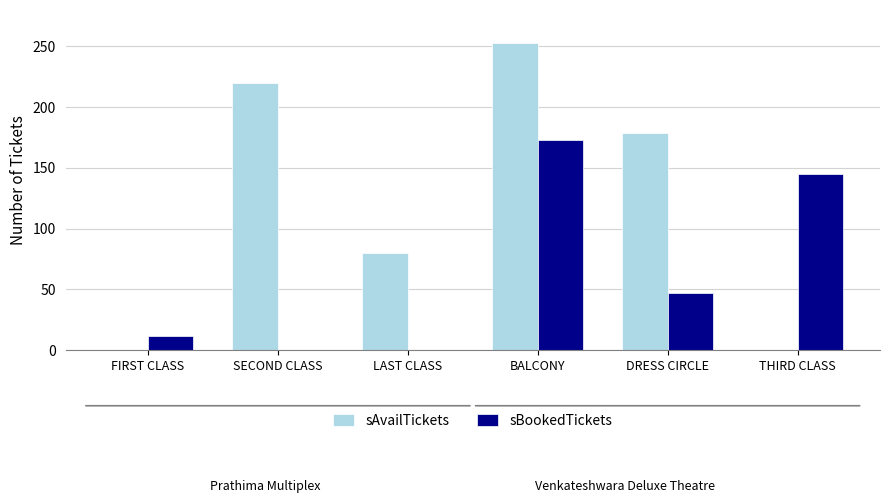

At which category is the sum across all series the highest?

BALCONY